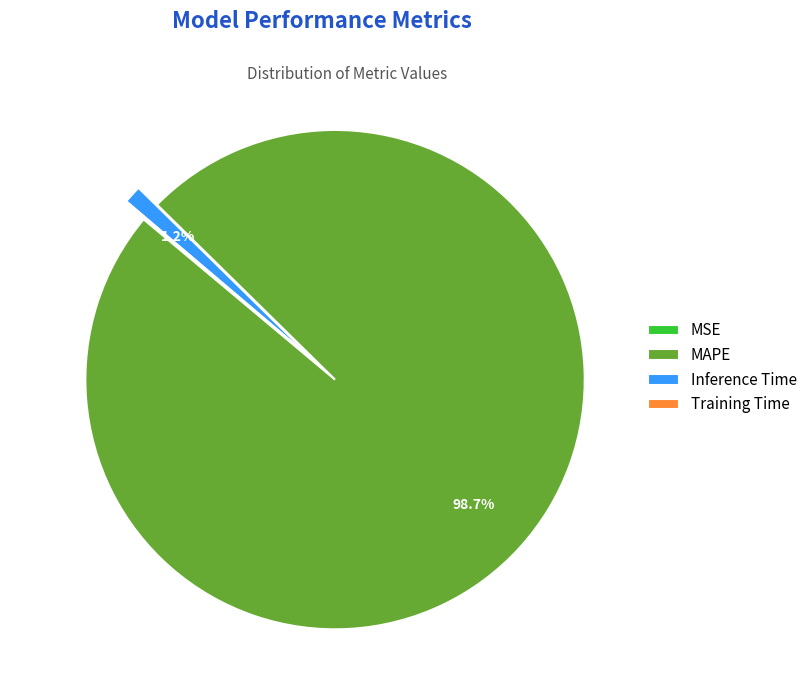

Is the sum of Inference Time and MAPE greater than half?

Yes